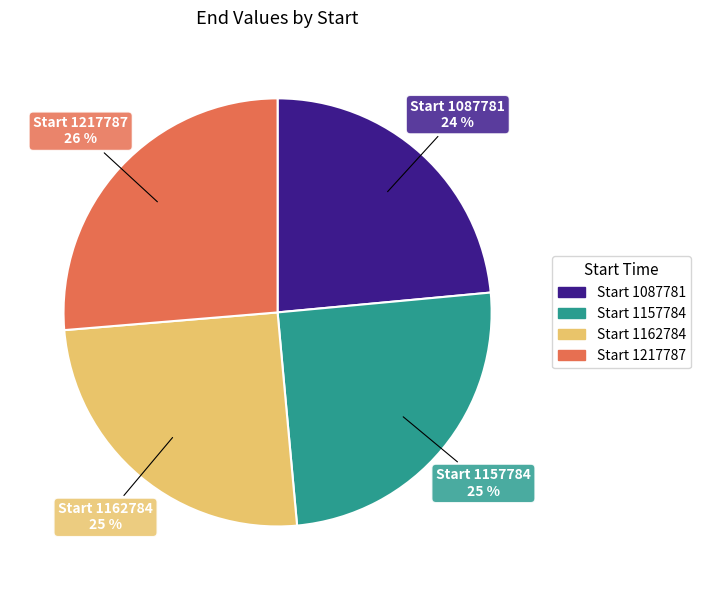

To the nearest percent, what is the average slice percentage?

25%